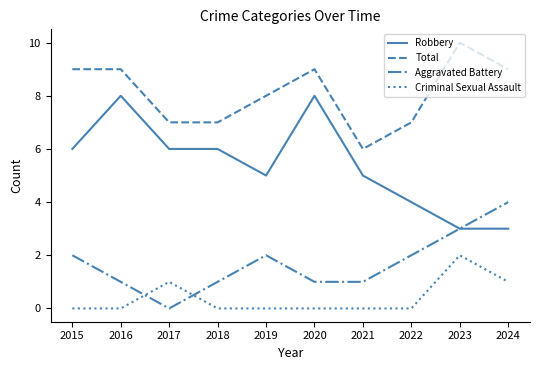

Reading left to right, extract all data points from this chart.

Robbery: 6	8	6	6	5	8	5	4	3	3
Total: 9	9	7	7	8	9	6	7	10	9
Aggravated Battery: 2	1	0	1	2	1	1	2	3	4
Criminal Sexual Assault: 0	0	1	0	0	0	0	0	2	1